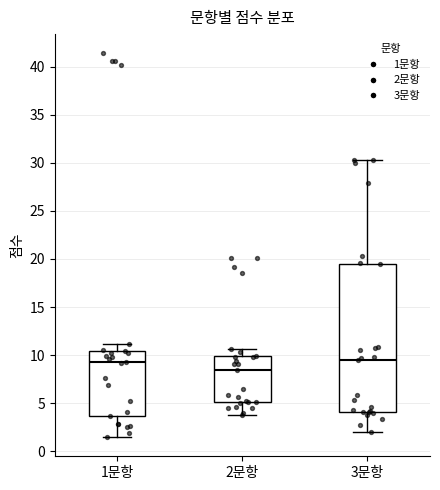

Reading left to right, read every box against the y-axis: the position of its median line, the range the box covers, and the ends of its whiskers. The values are not printed on the chart, so give them approximately, as read against the axis.

1문항: median 9.5, box 3.5 to 10.5, whiskers 1.5 to 11.0
2문항: median 8.5, box 5.0 to 10.0, whiskers 4.0 to 10.5
3문항: median 9.5, box 4.0 to 19.5, whiskers 2.0 to 30.5